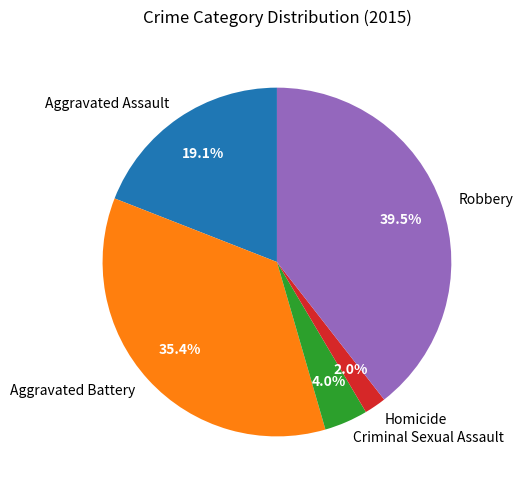

To the nearest percent, what is the difference between the Robbery and Aggravated Assault slice percentages?

20%